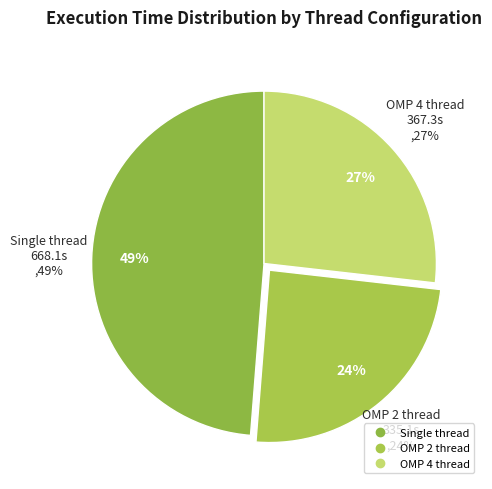

Is there a majority slice in this chart?

No